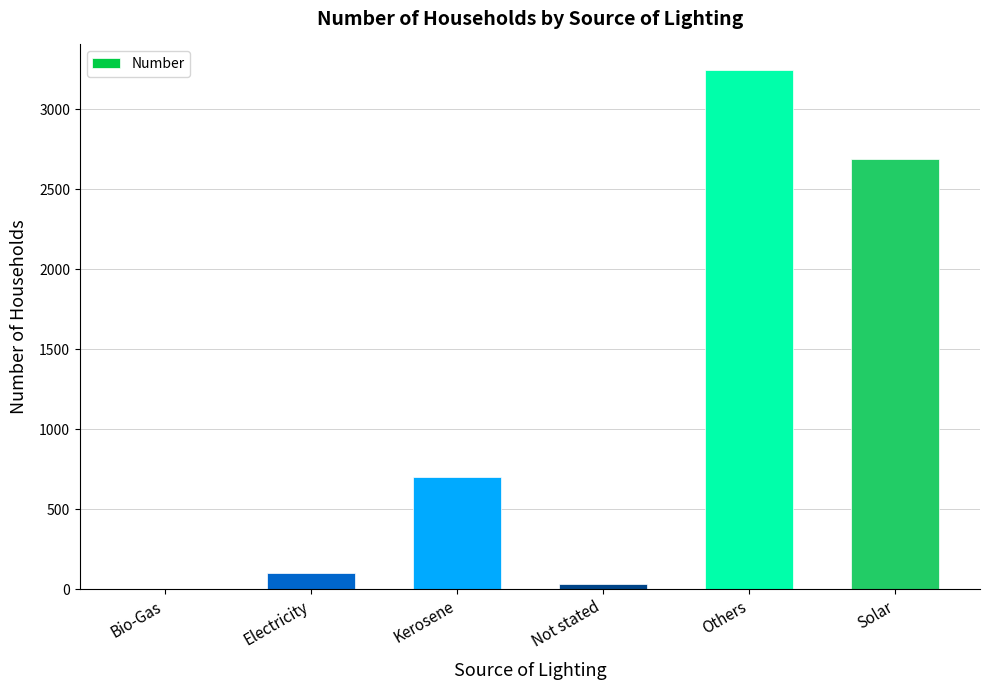

Which has a higher value, Kerosene or Bio-Gas?

Kerosene